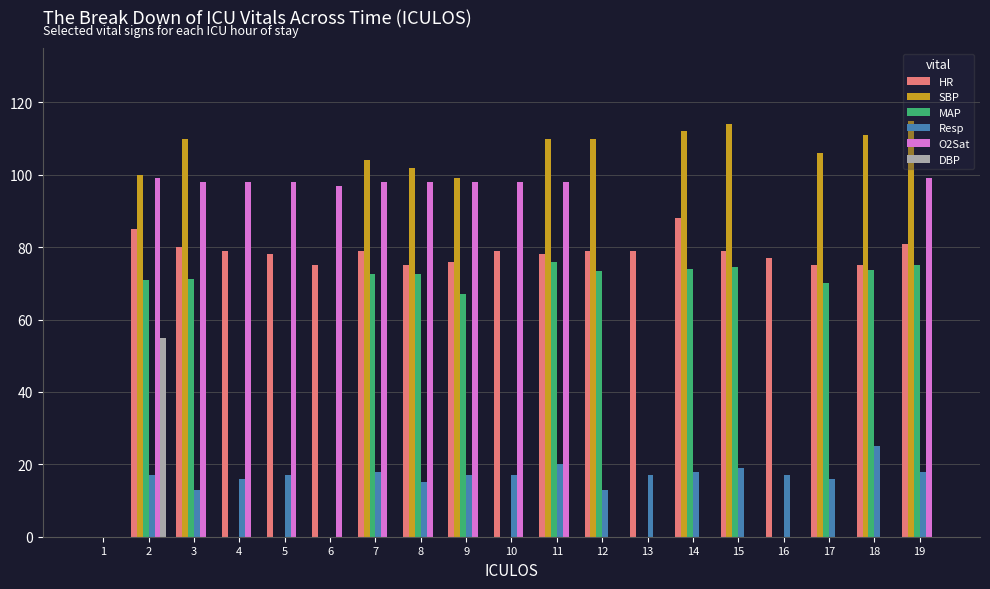

Which series has the largest range (max minus min)?

SBP